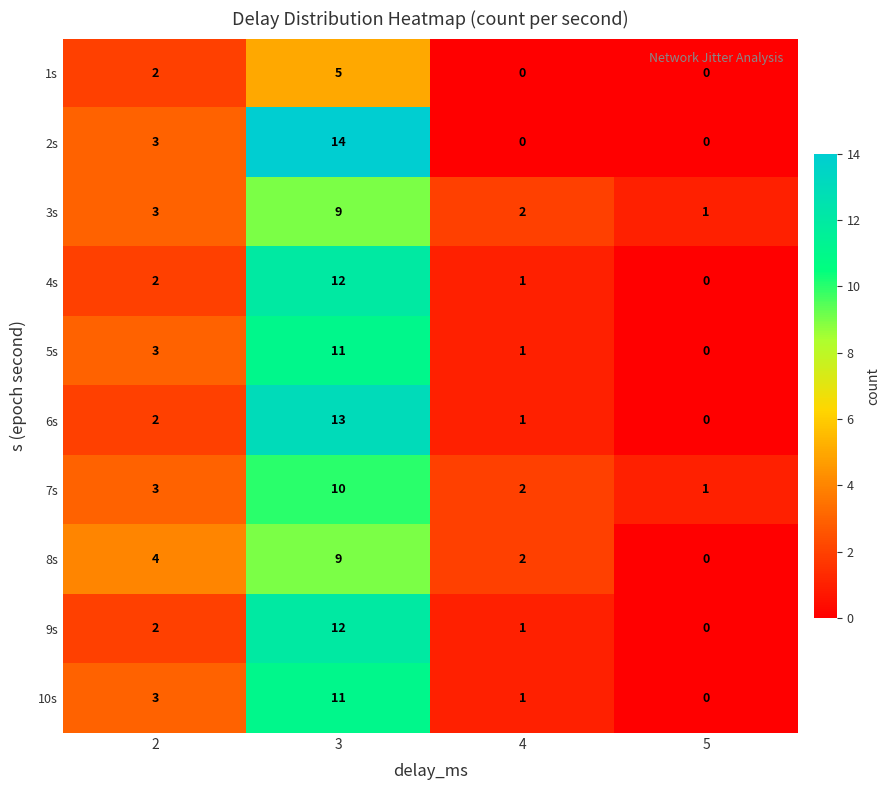

What is the average value of the 6s series?

4